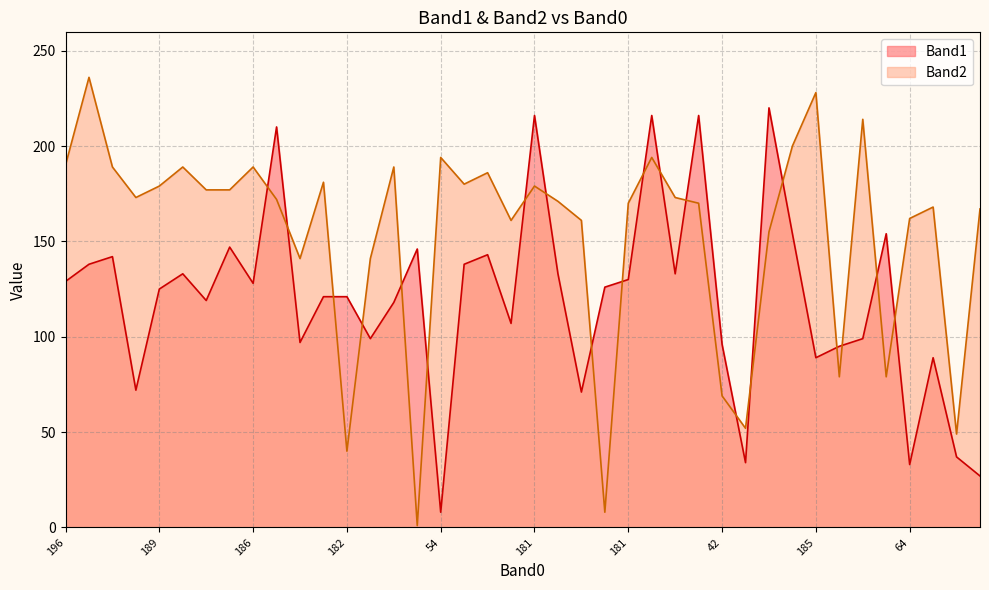

What is the average value of the Band2 line series?

153